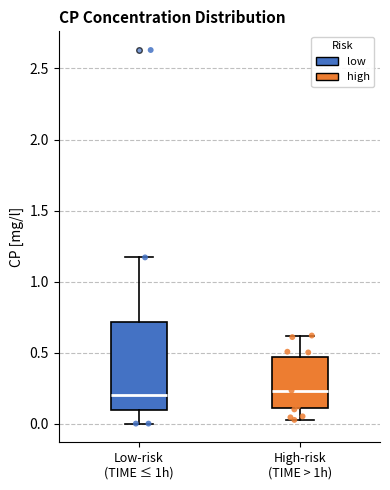

Where does the median line of the box for Low-risk (TIME ≤ 1h) sit on the y-axis? The values are not printed on the chart, so give them approximately, as read against the axis.

0.20